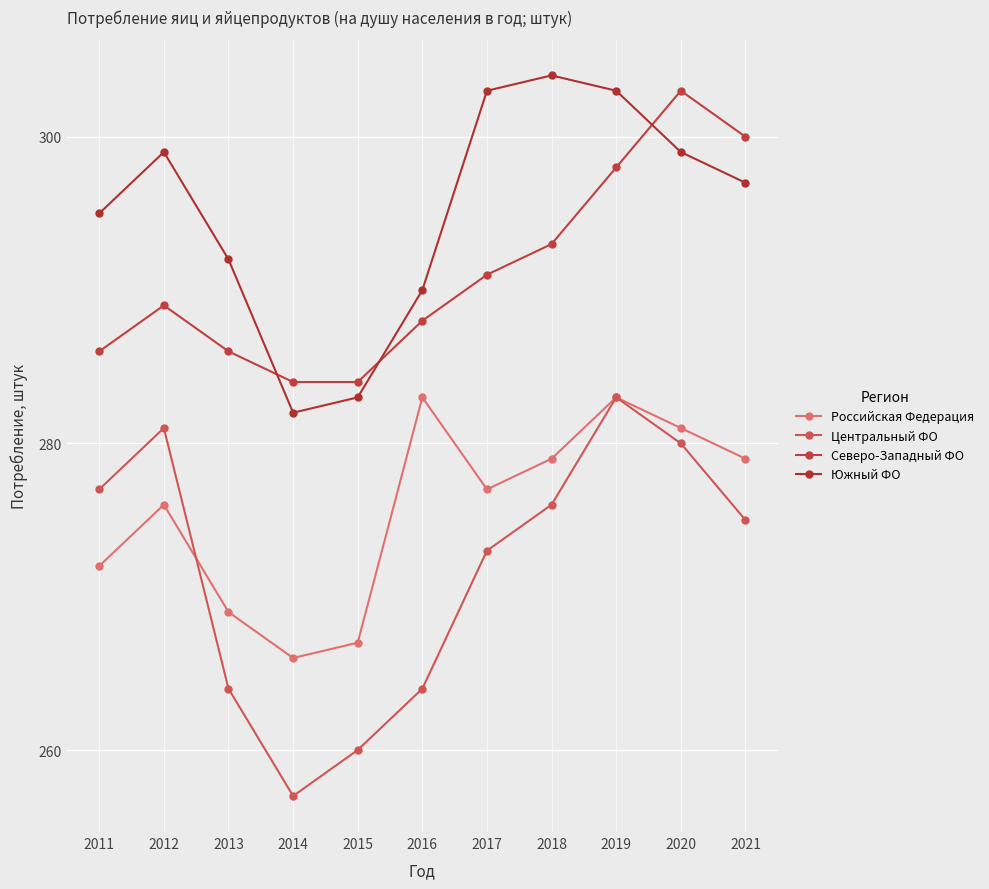

How many series are shown in this chart?

4